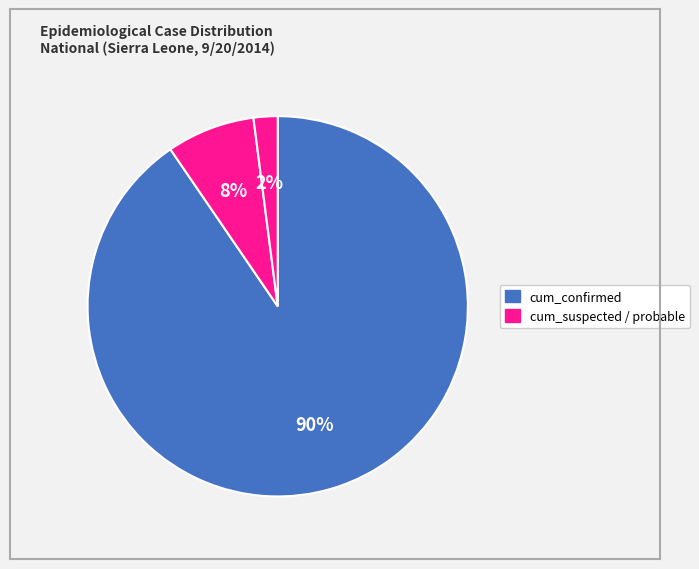

Count the number of slices in the pie.

3